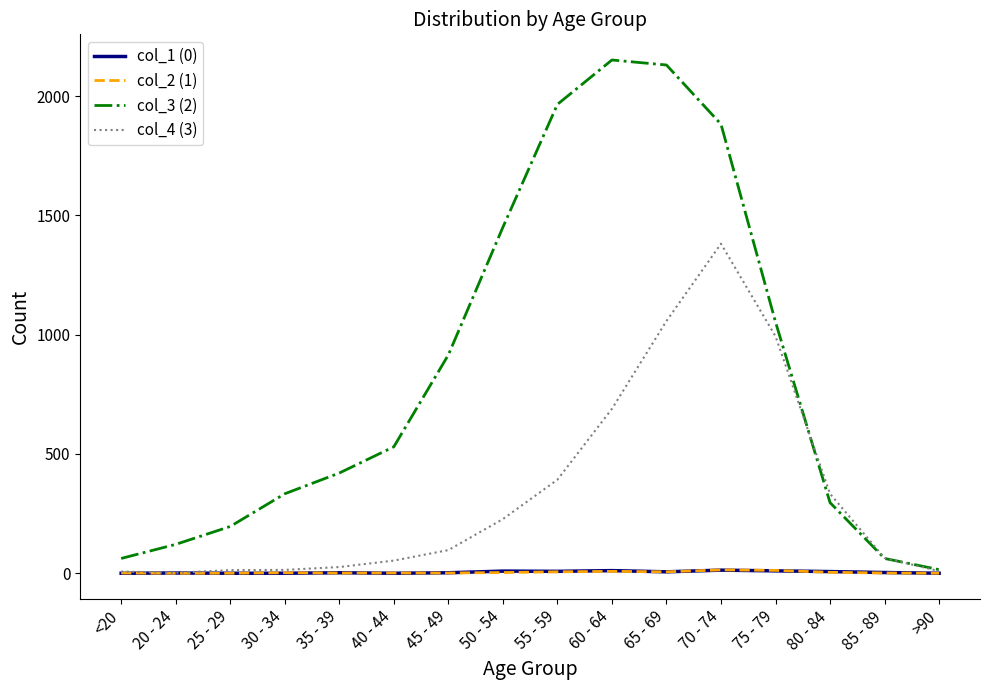

How many distinct data groups are displayed?

4